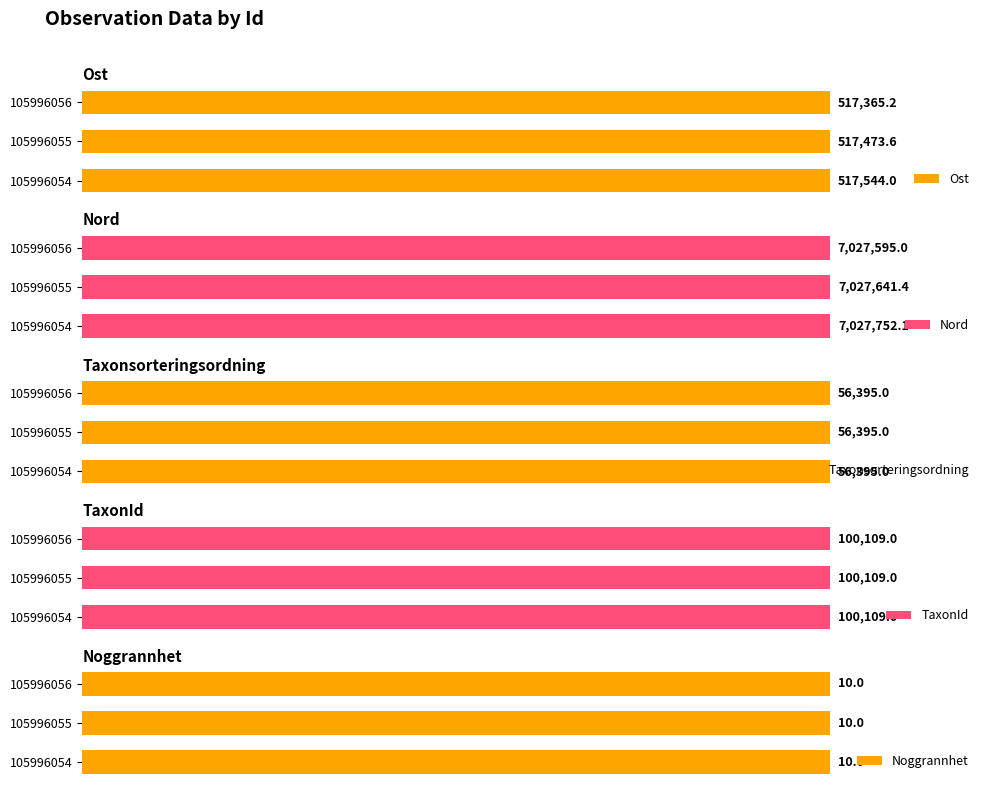

How many groups of bars are there?

3